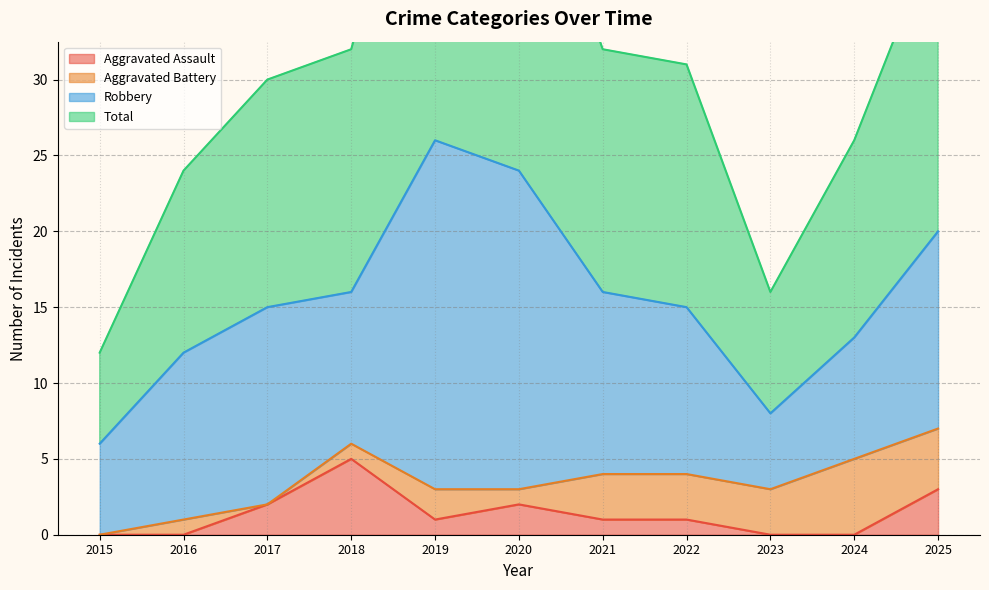

What is the maximum value for Aggravated Assault?

5